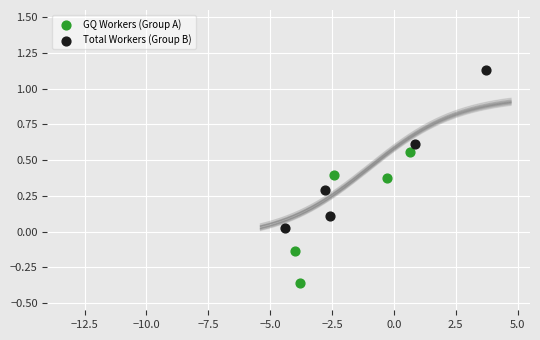

Which series reaches the minimum Y coordinate?

GQ Workers (Group A)